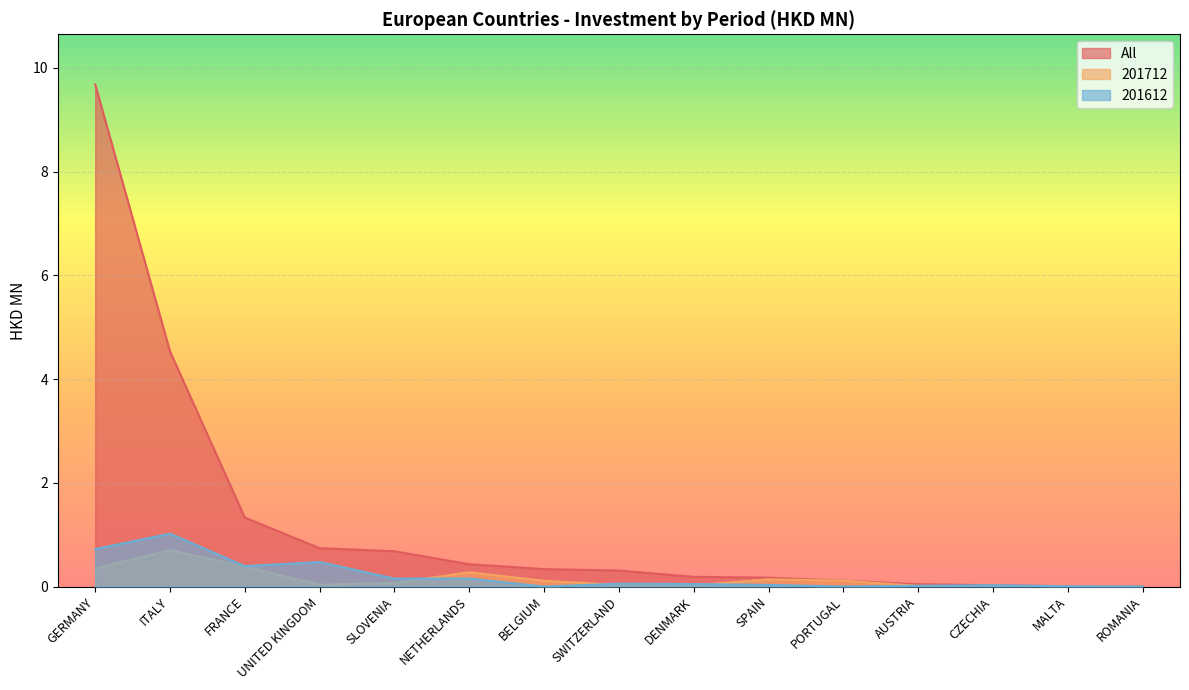

How many values in 201712 are above zero?

12